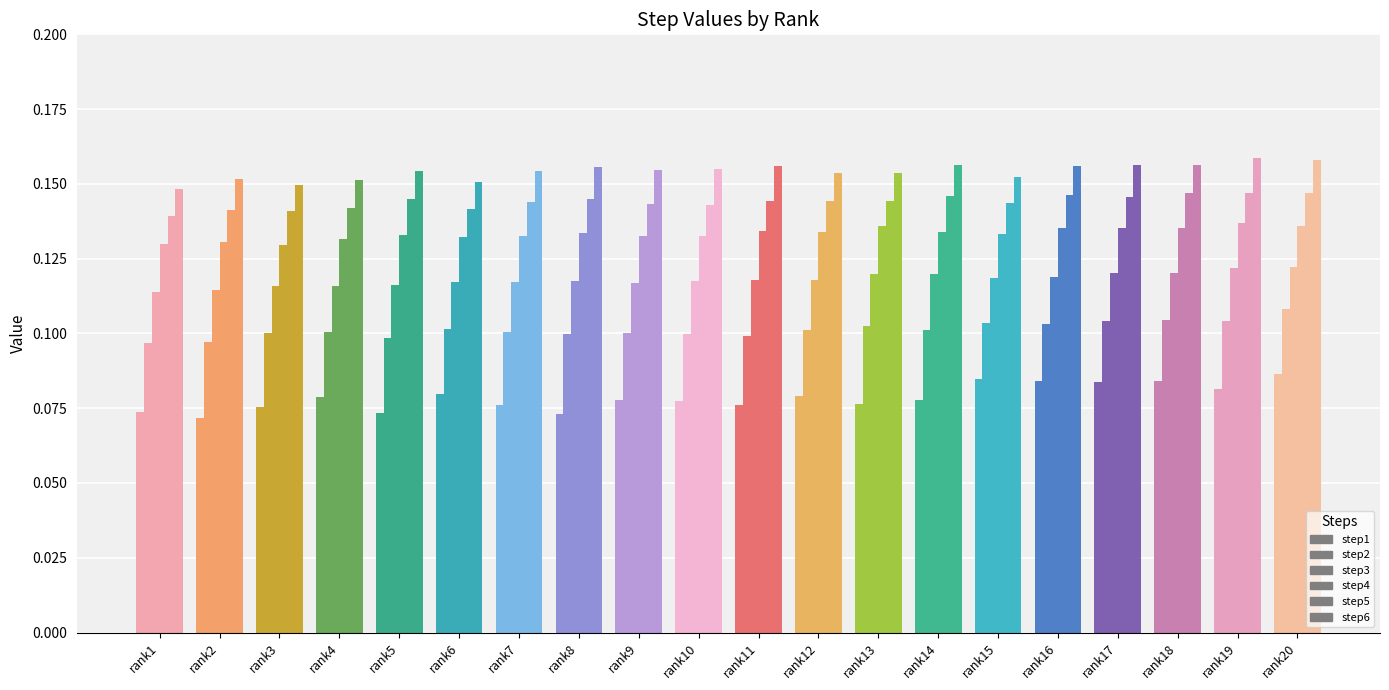

Which label corresponds to the smallest value in the chart?

rank2